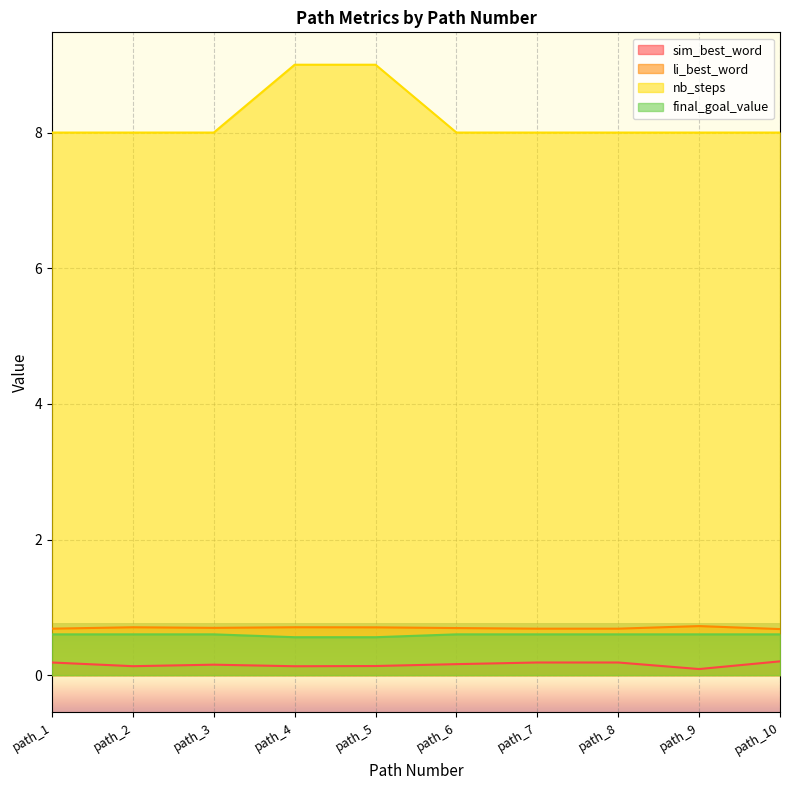

True or false: sim_best_word and final_goal_value intersect in this chart.

False